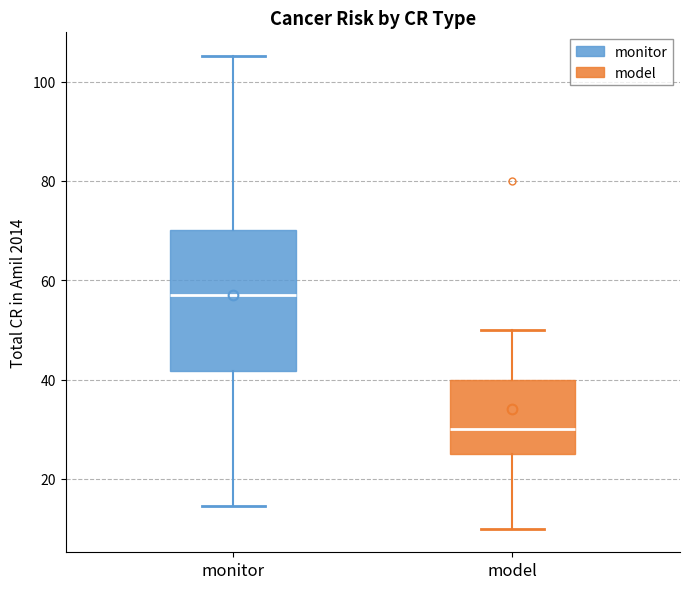

Which box's median line is the highest?

monitor